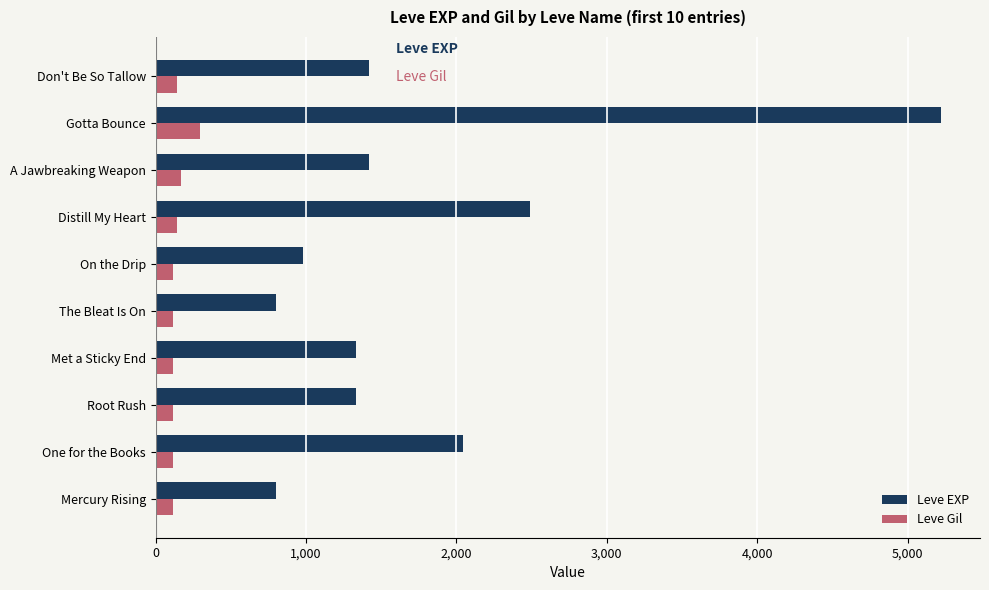

The Leve EXP series shows 442 at Don't Be So Tallow. True or false?

False